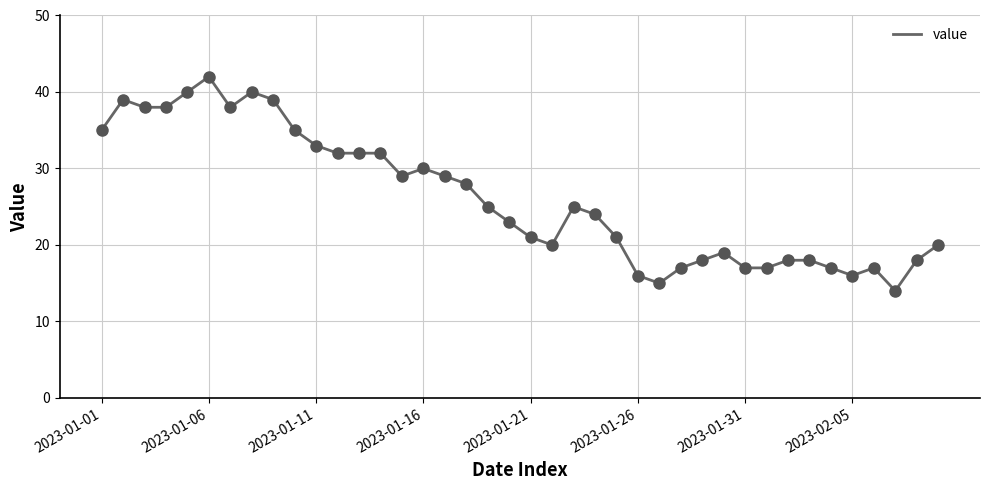

What is the greatest value displayed?

42